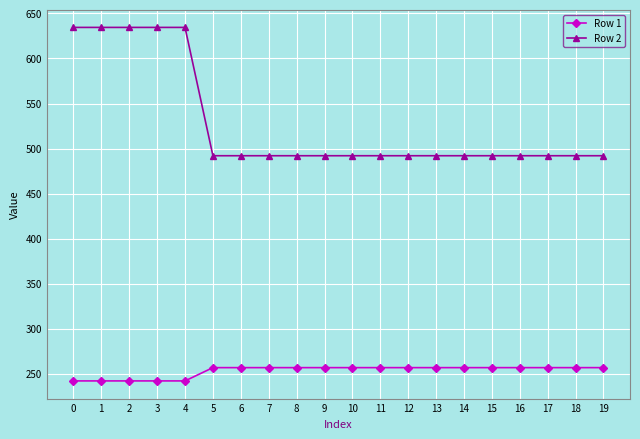

What are all the series names shown in the legend?

Row 1, Row 2